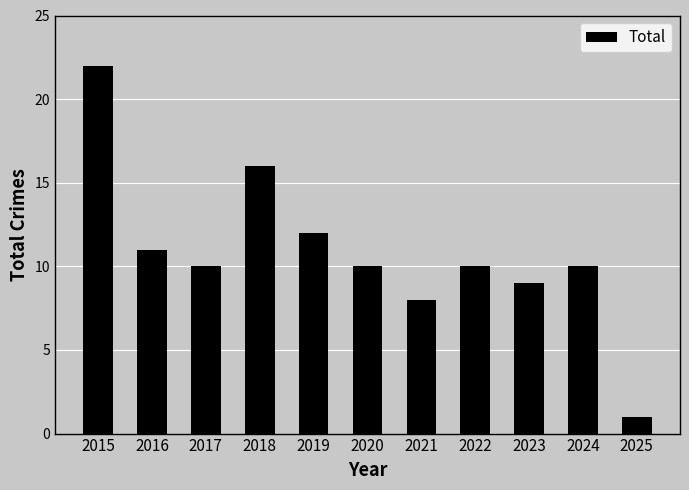

What is the minimum value shown in the chart?

1